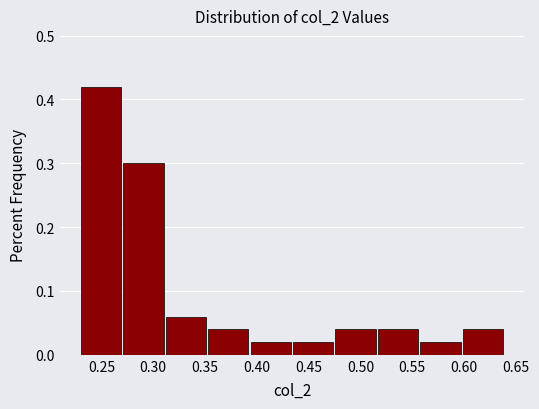

Reading left to right, transcribe this chart: for each bar, give the range it covers on the x-axis and its height. Neither the bar edges nor the heights are printed on the chart, so give them approximately, as read against the axes.

0.230 to 0.271: 0.42
0.271 to 0.312: 0.30
0.312 to 0.353: 0.06
0.353 to 0.394: 0.04
0.394 to 0.435: 0.02
0.435 to 0.476: 0.02
0.476 to 0.517: 0.04
0.517 to 0.558: 0.04
0.558 to 0.599: 0.02
0.599 to 0.640: 0.04